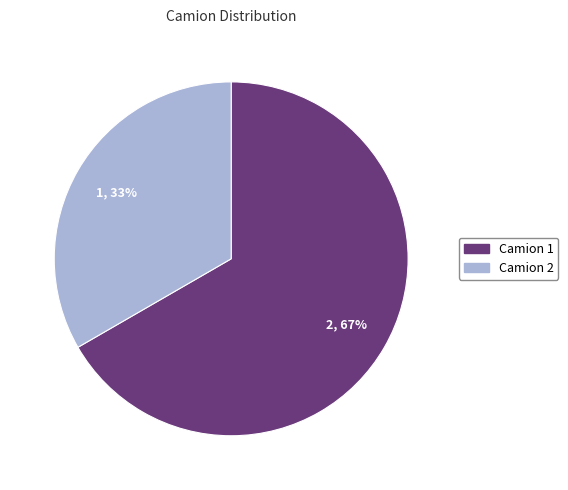

To the nearest percent, what is the combined percentage of Camion 2 and Camion 1?

100%